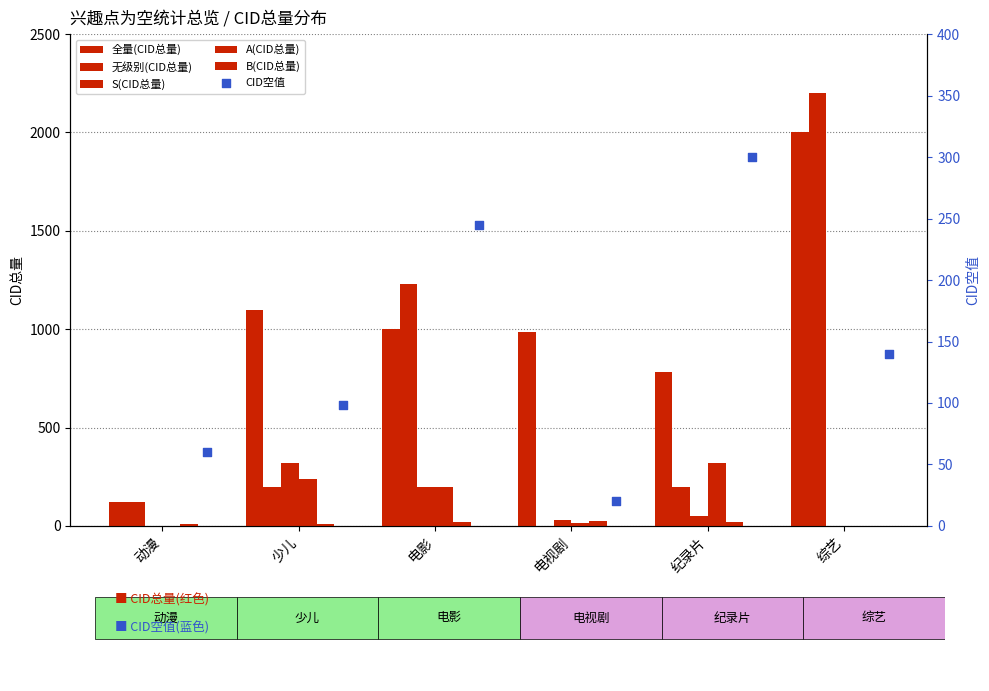

What are all the series names shown in the legend?

全量(CID总量), 无级别(CID总量), S(CID总量), A(CID总量), B(CID总量), CID空值